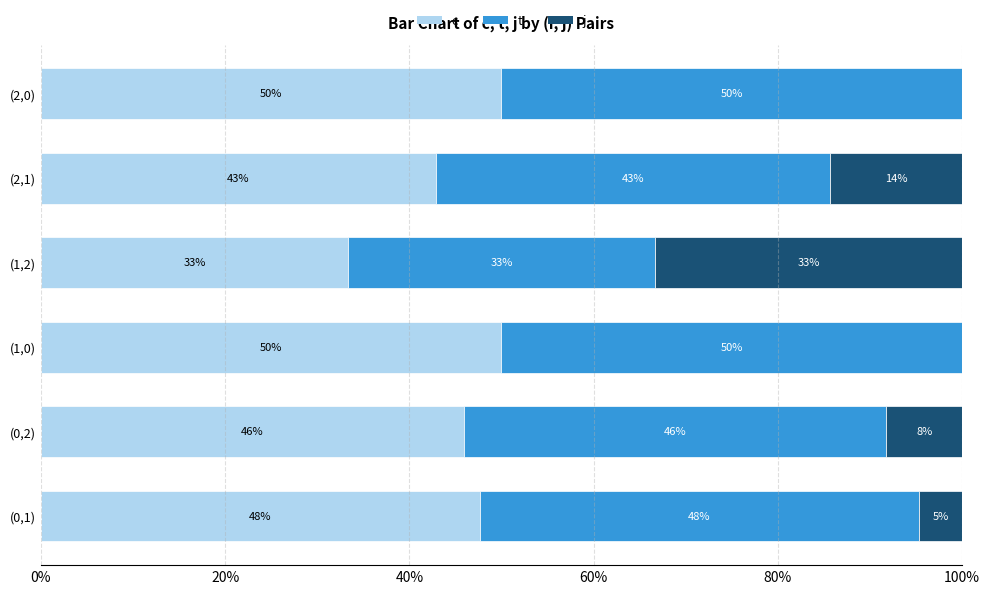

What is the total value across all series at (2,0)?

100.0